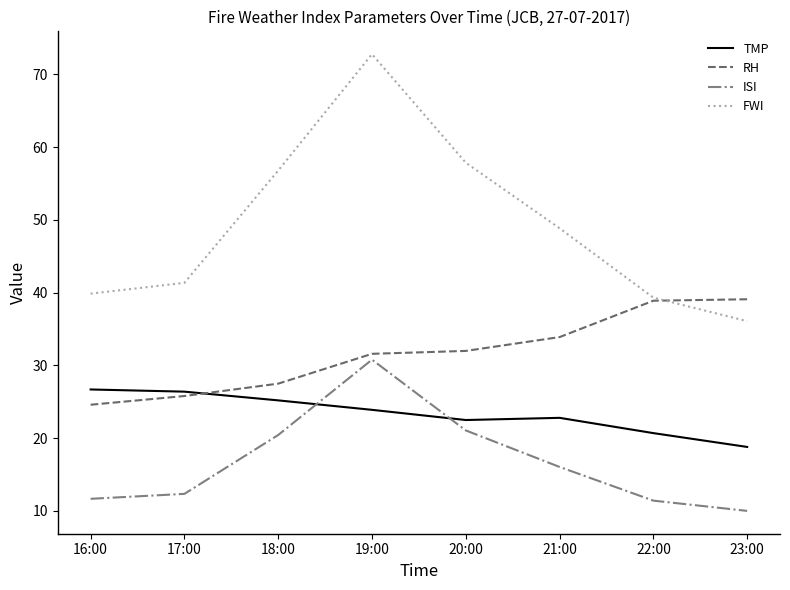

What is the difference between the maximum and minimum values in the TMP series?

7.9